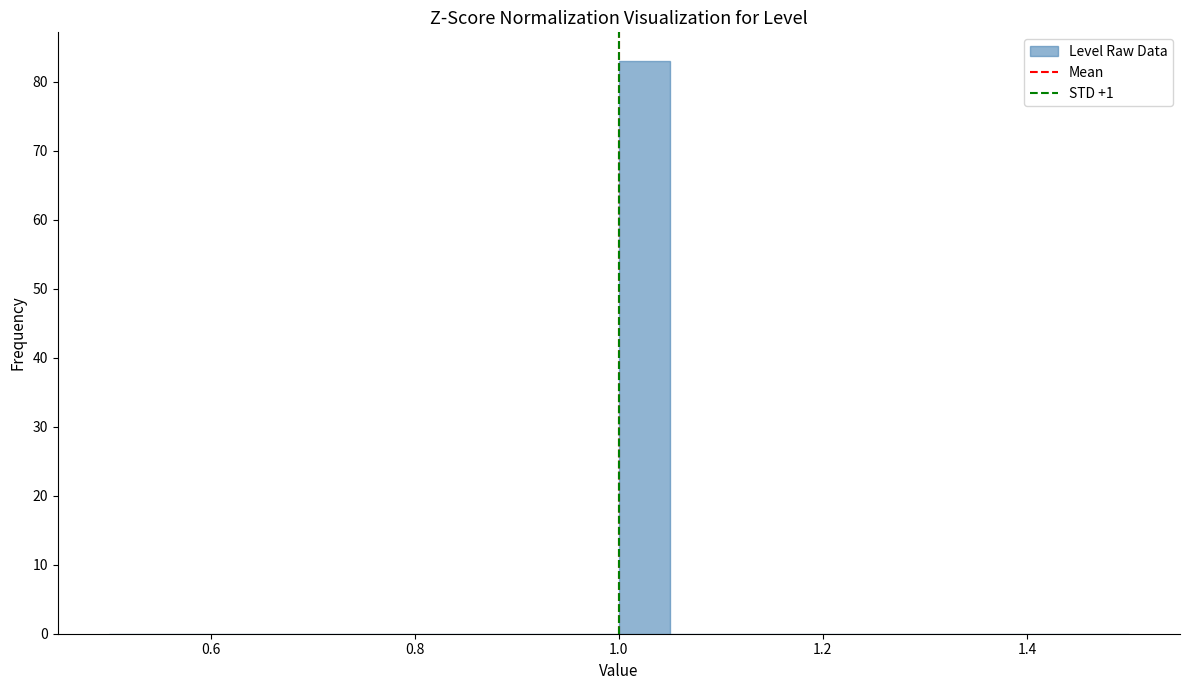

Read against the x-axis, roughly where is the centre of the tallest bar?

1.02